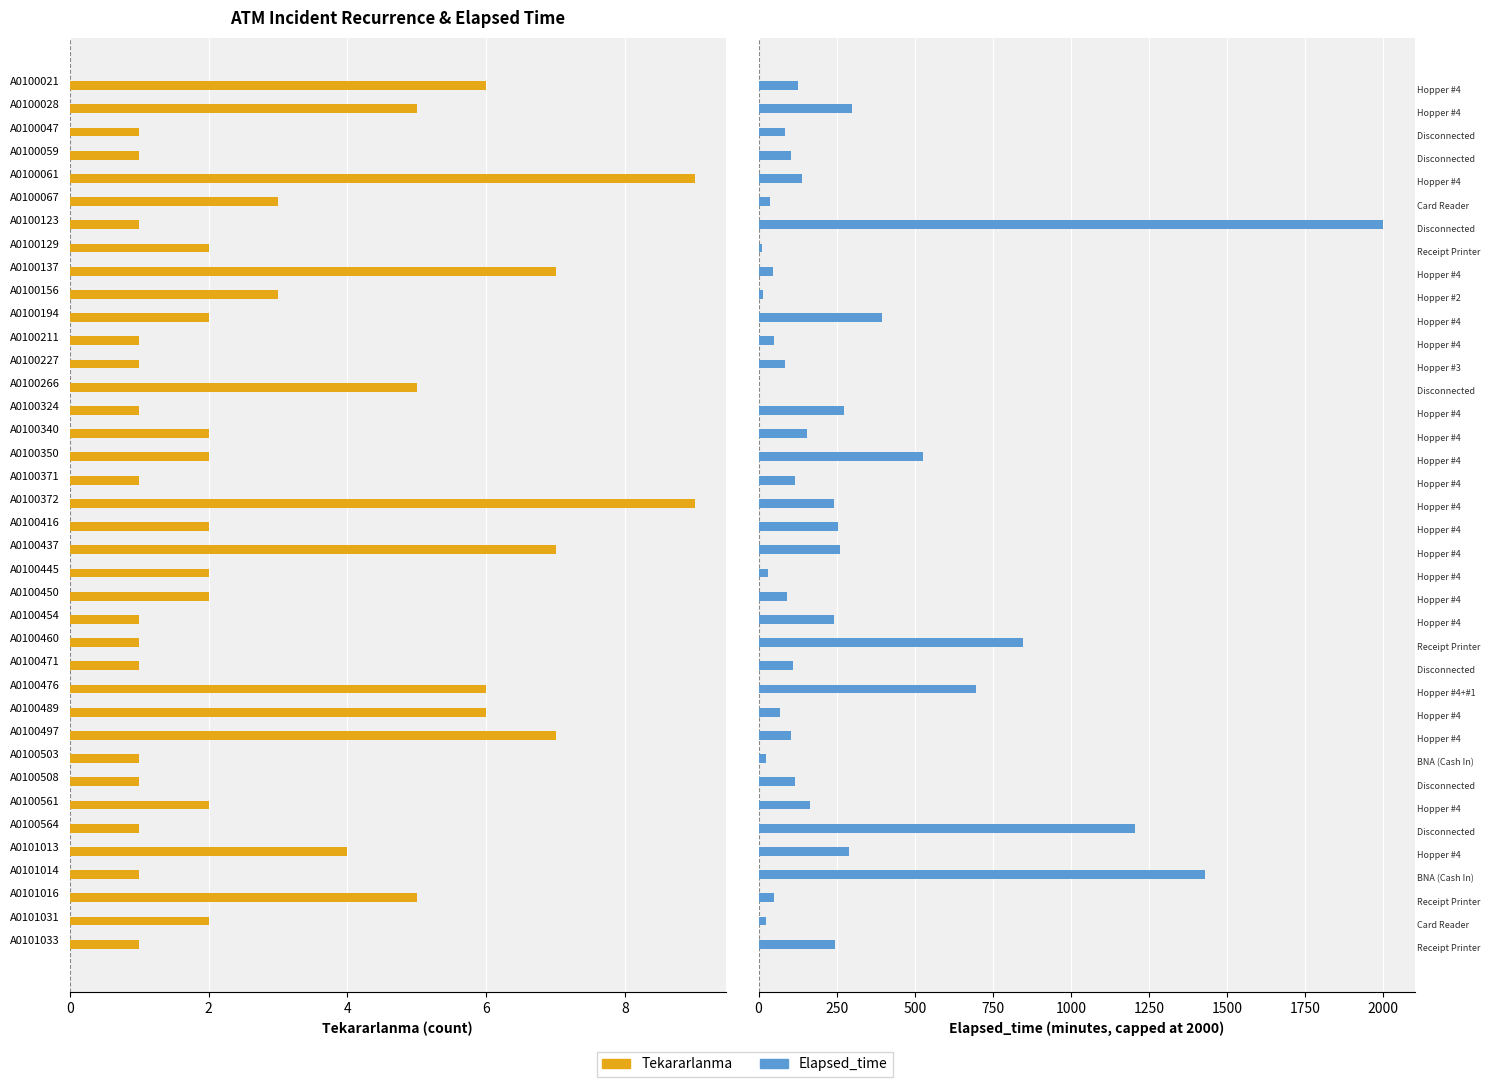

How many categories are shown in the chart?

38